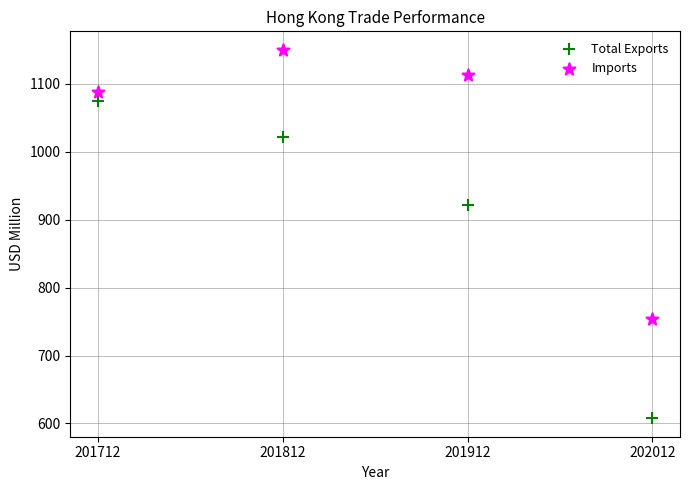

Which series contains the highest Y value?

Imports